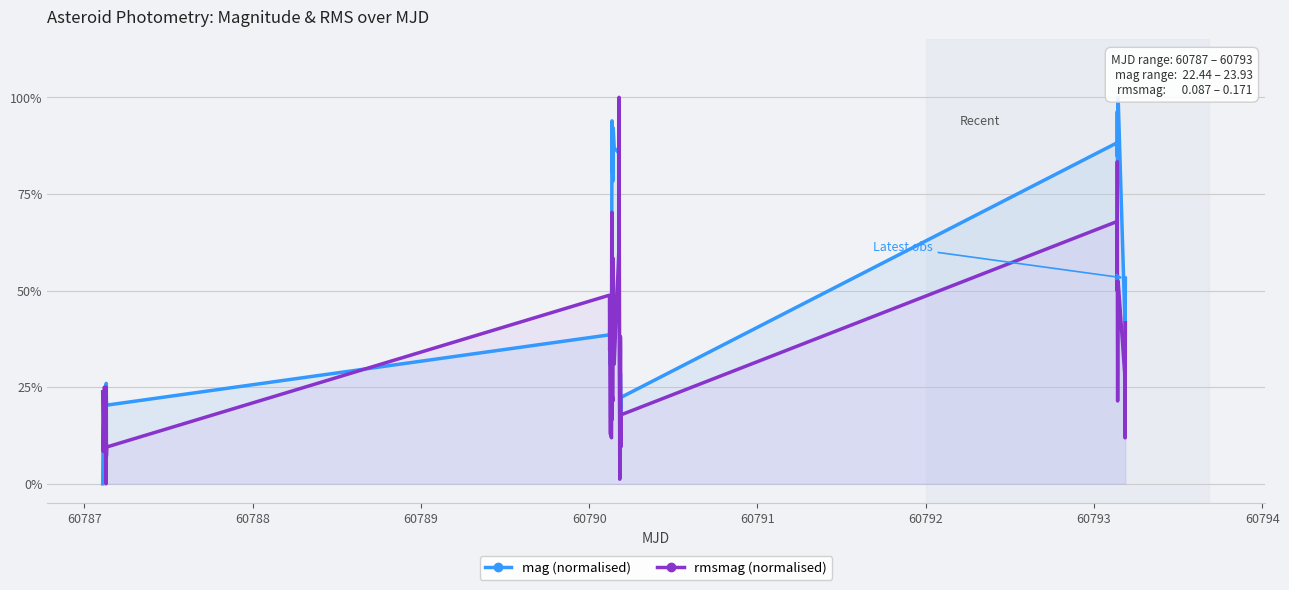

At how many categories does at least one series exceed 0?

40